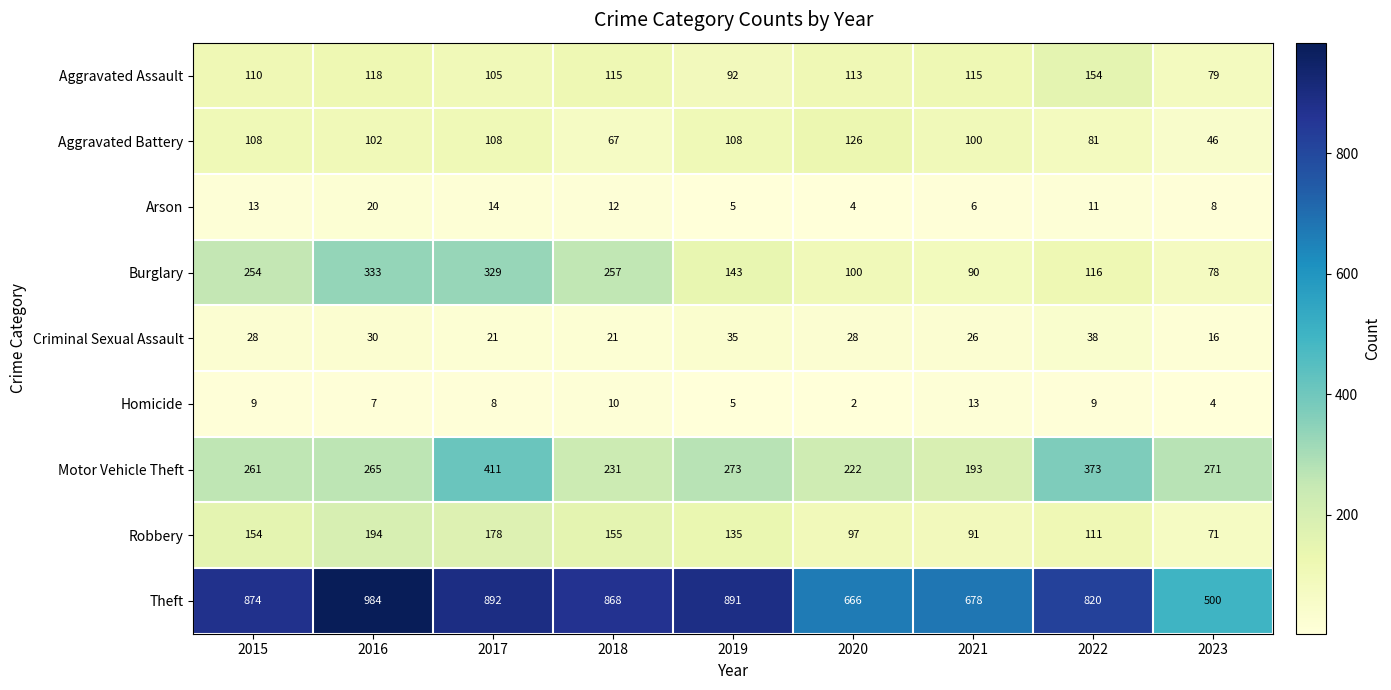

What is the approximate value of Arson at 2023, to the nearest 5?

10